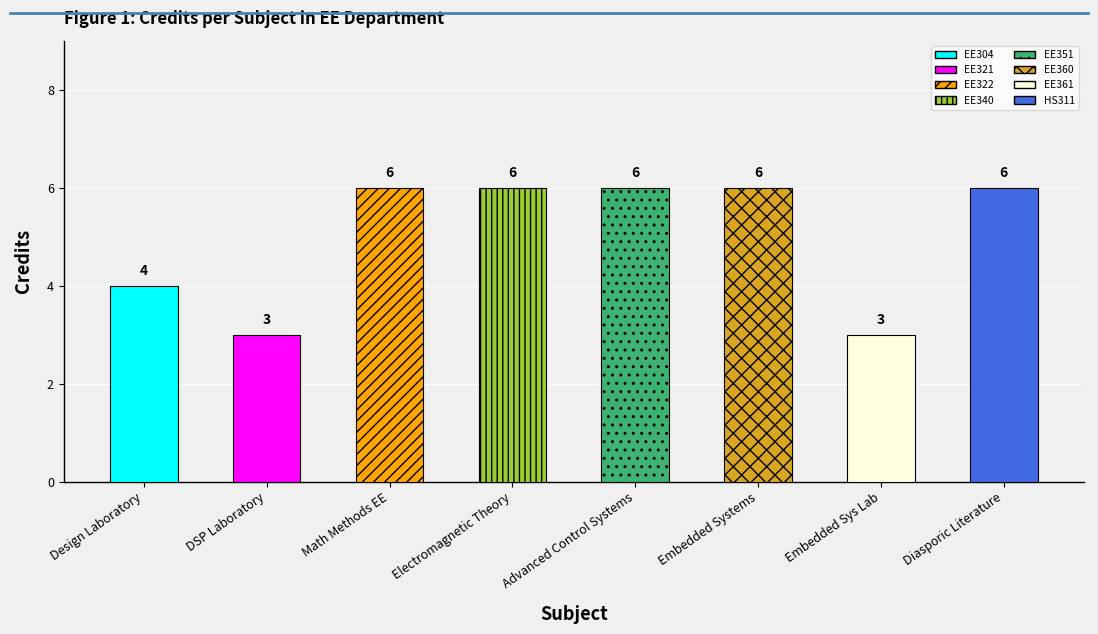

What is the sum of all values?

40